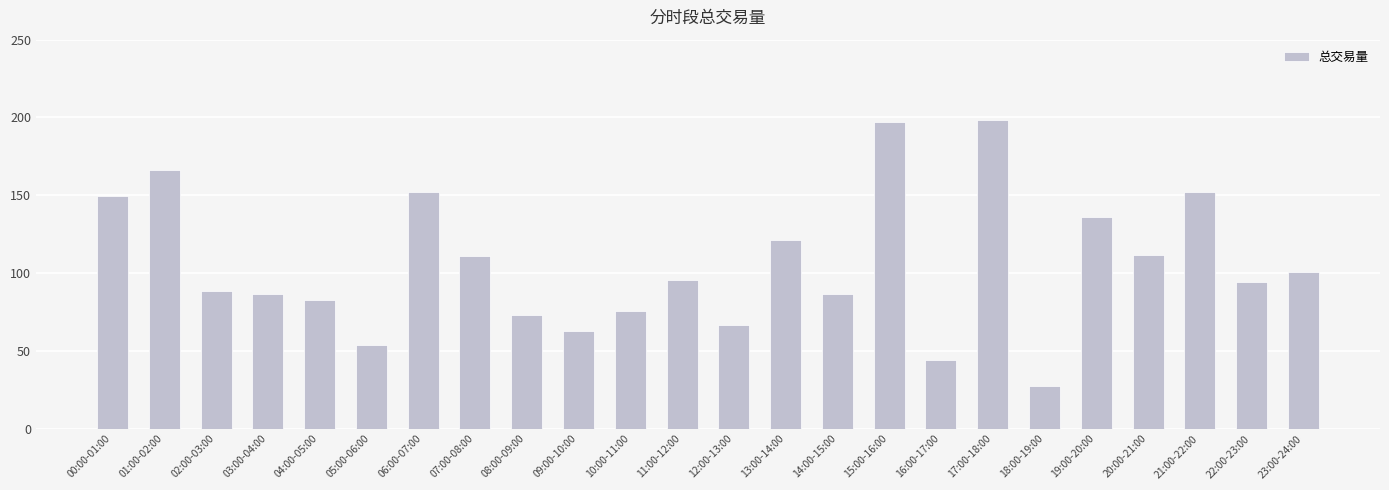

What is the label of the 13th bar from the right?

11:00-12:00